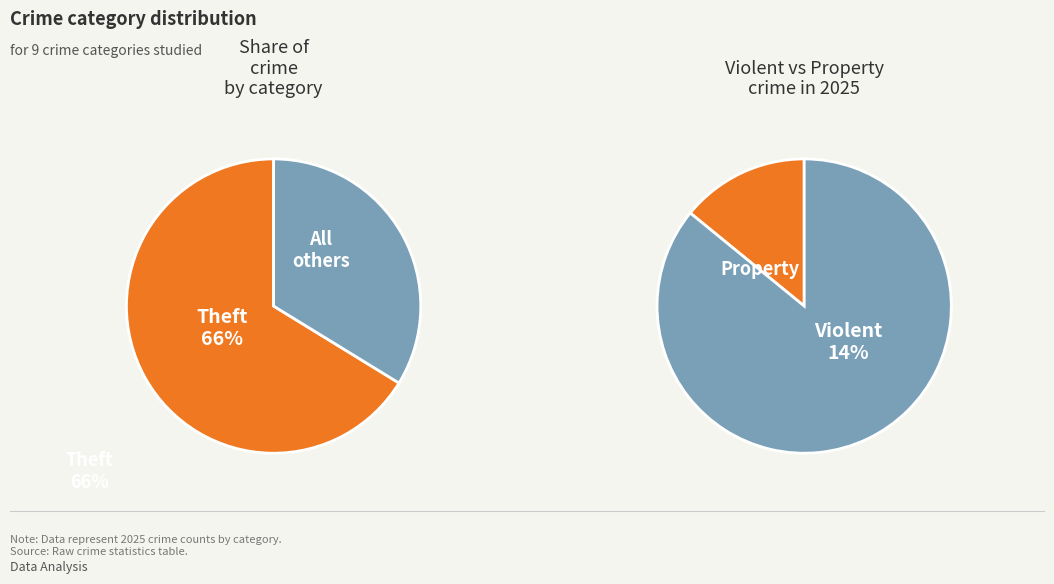

What is the largest slice in the pie chart?

Theft